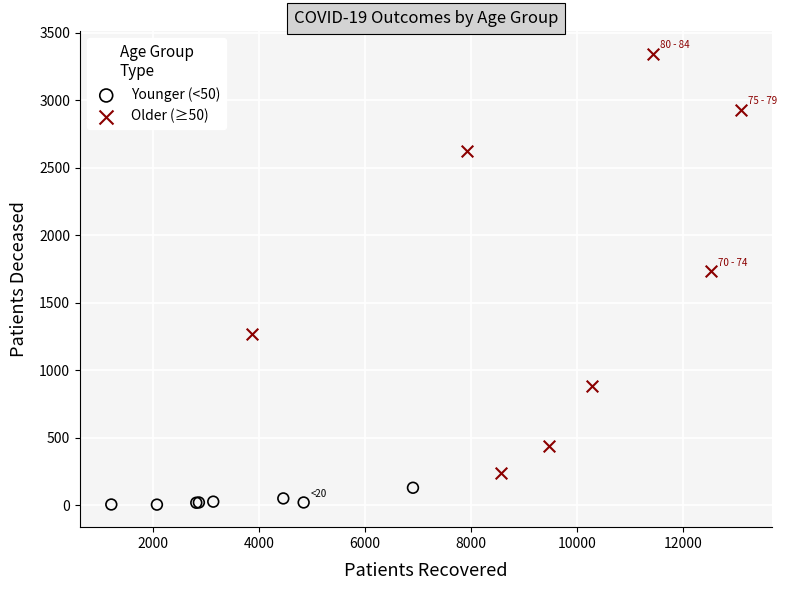

What are all the series names shown in the legend?

Younger (<50), Older (≥50)